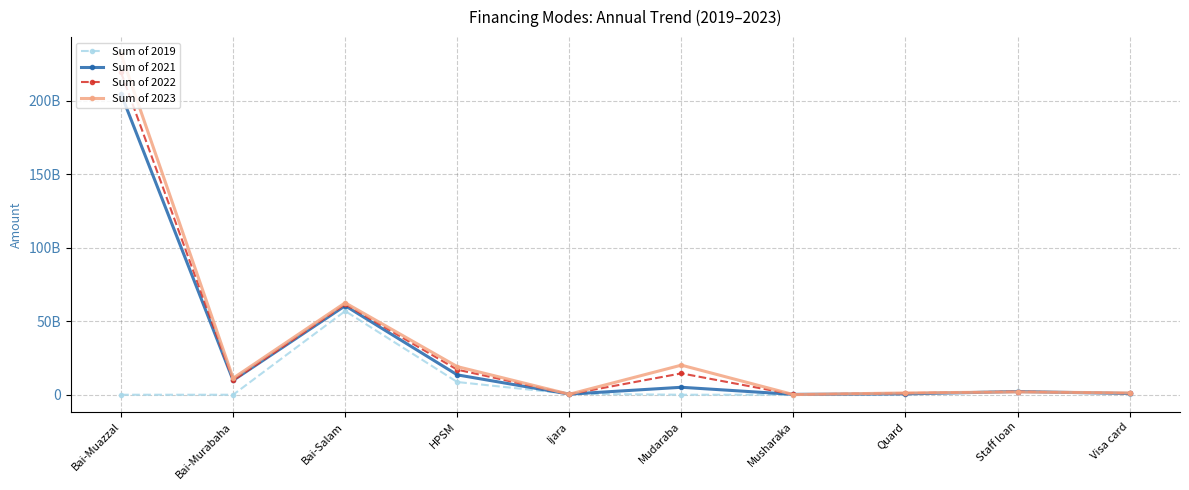

At which category does Sum of 2022 reach its first local valley?

Bai-Murabaha